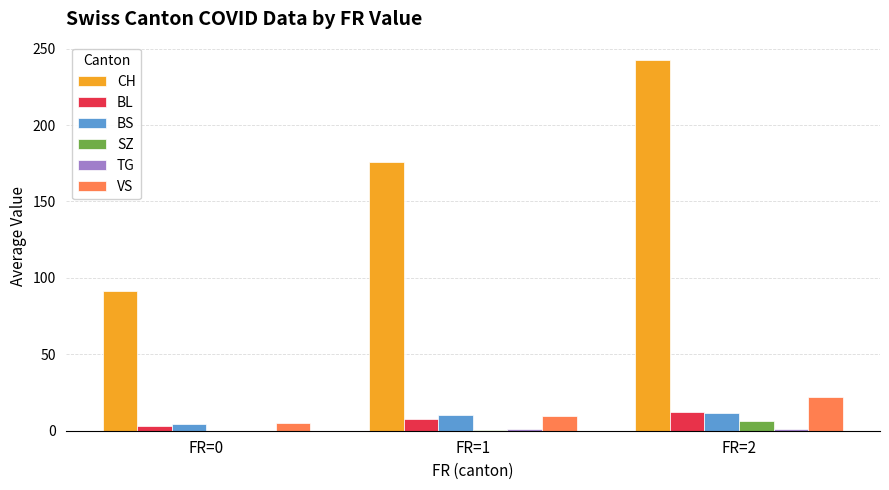

What is the maximum value shown in the chart?

242.4